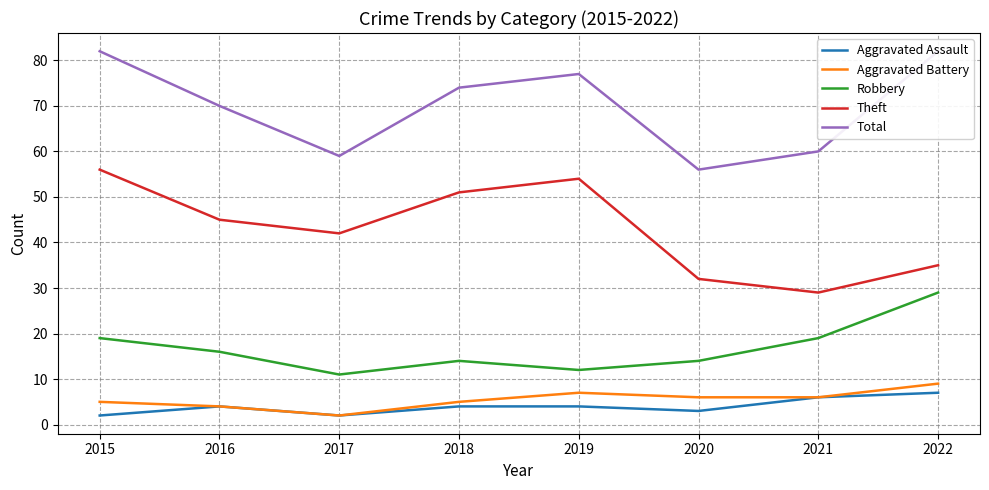

At which category is the sum across all series the highest?

2015